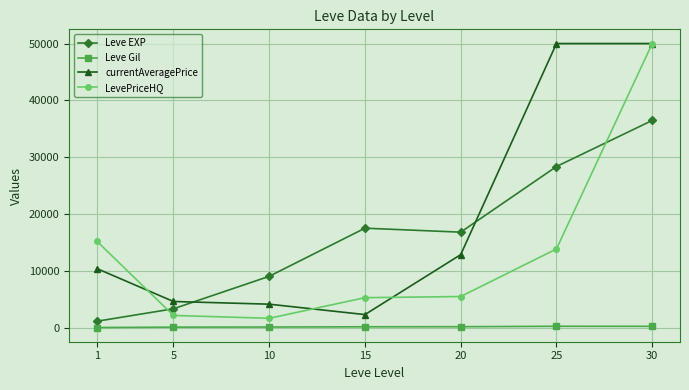

What is the greatest value displayed?

50000.0